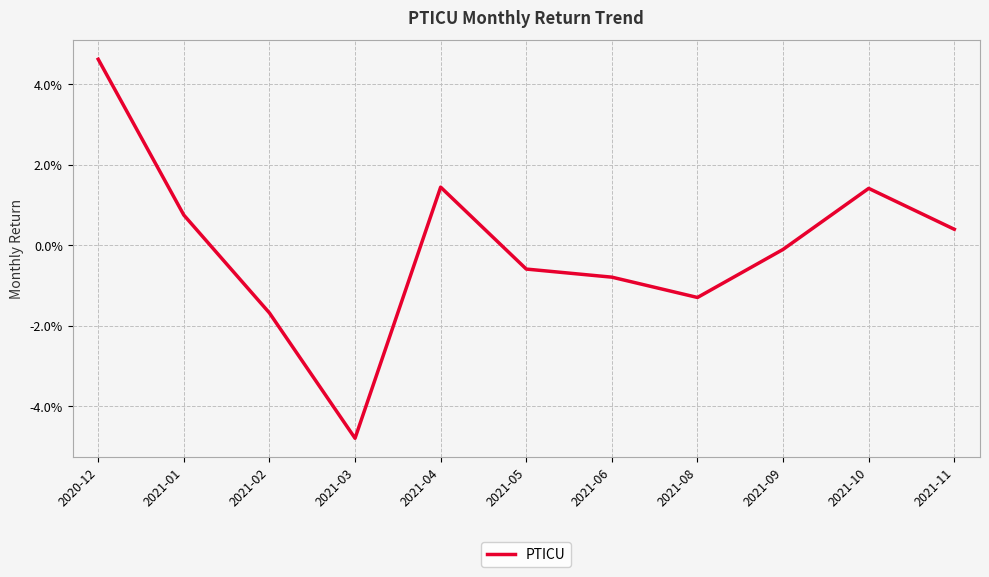

What is the difference between the maximum and minimum values?

0.1